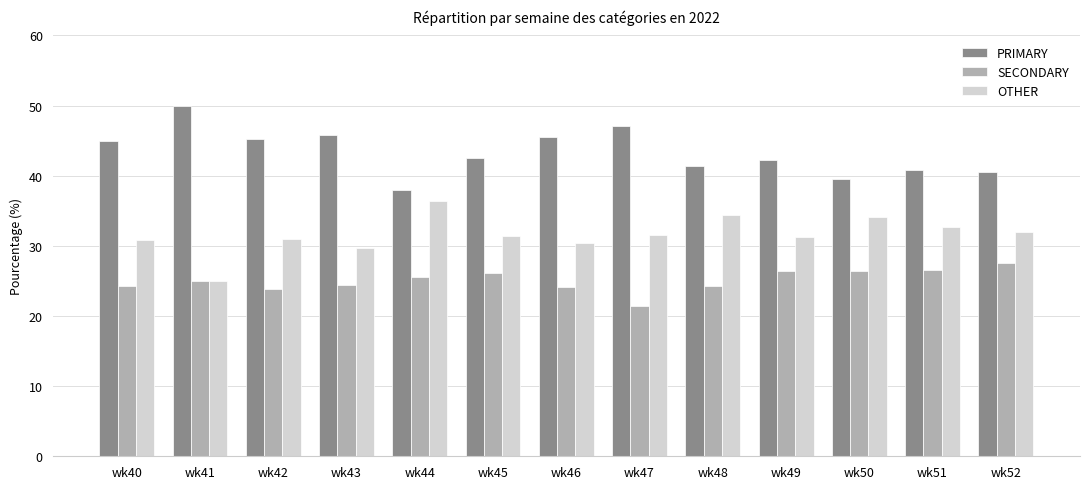

What is the difference between the highest and lowest values at wk45?

16.3